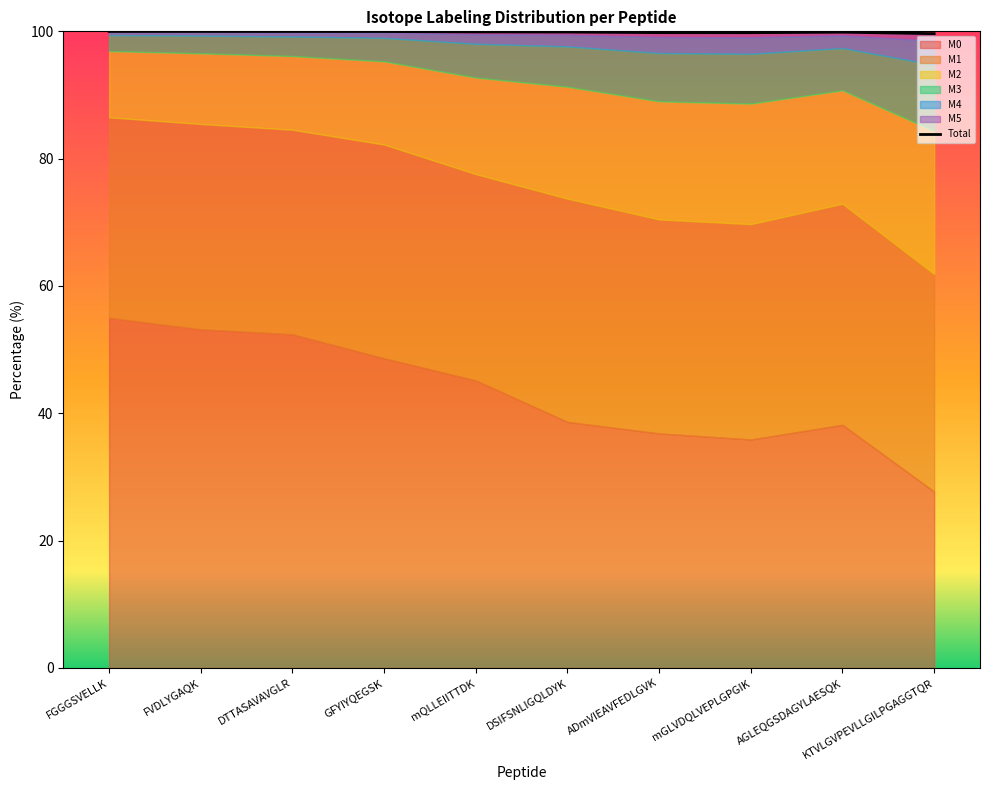

The value at ADmVIEAVFEDLGVK is 151.1. True or false?

False